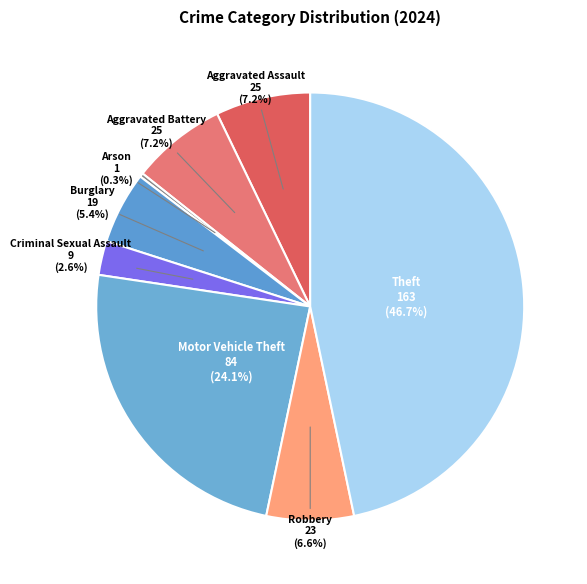

What is the largest slice in the pie chart?

Theft